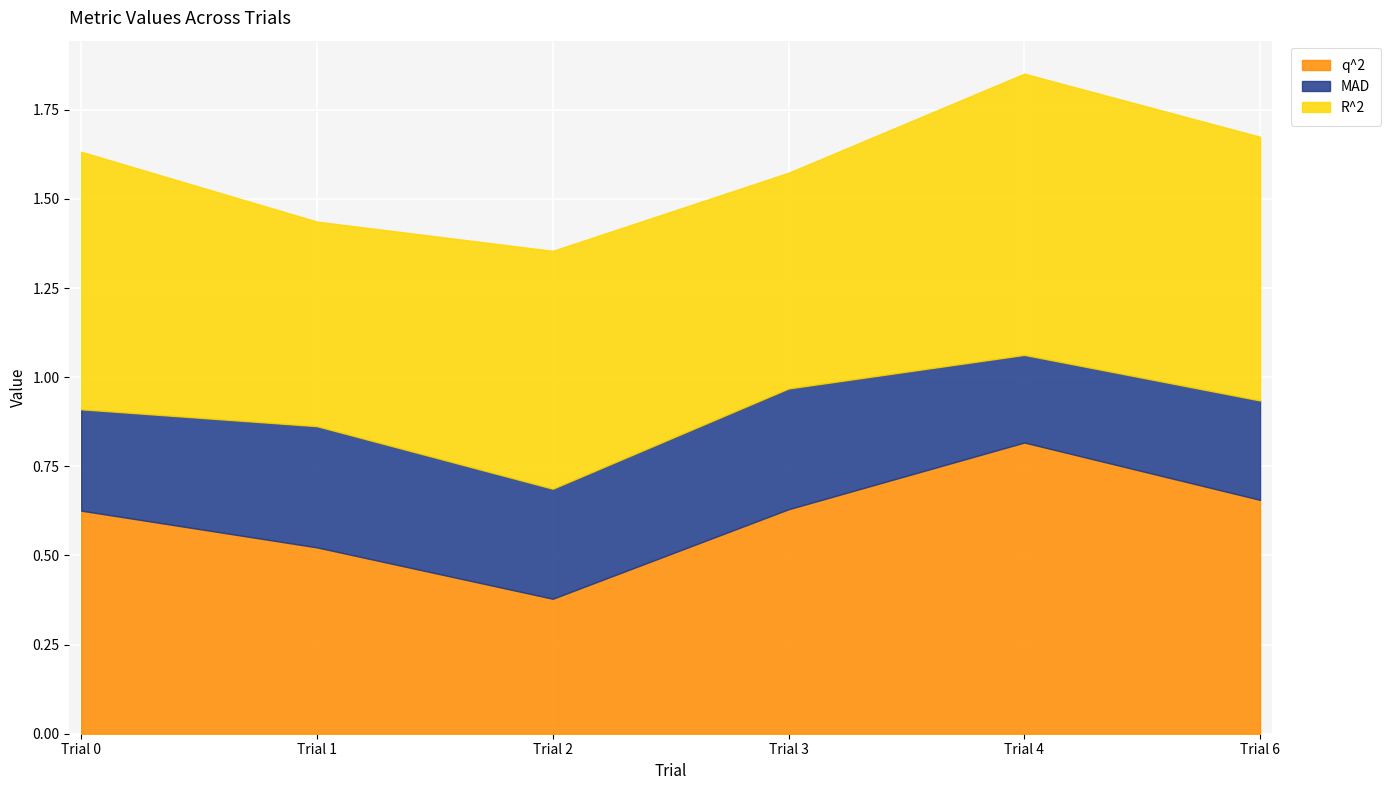

In R^2, how many points are higher than both neighbors (excluding endpoints)?

2